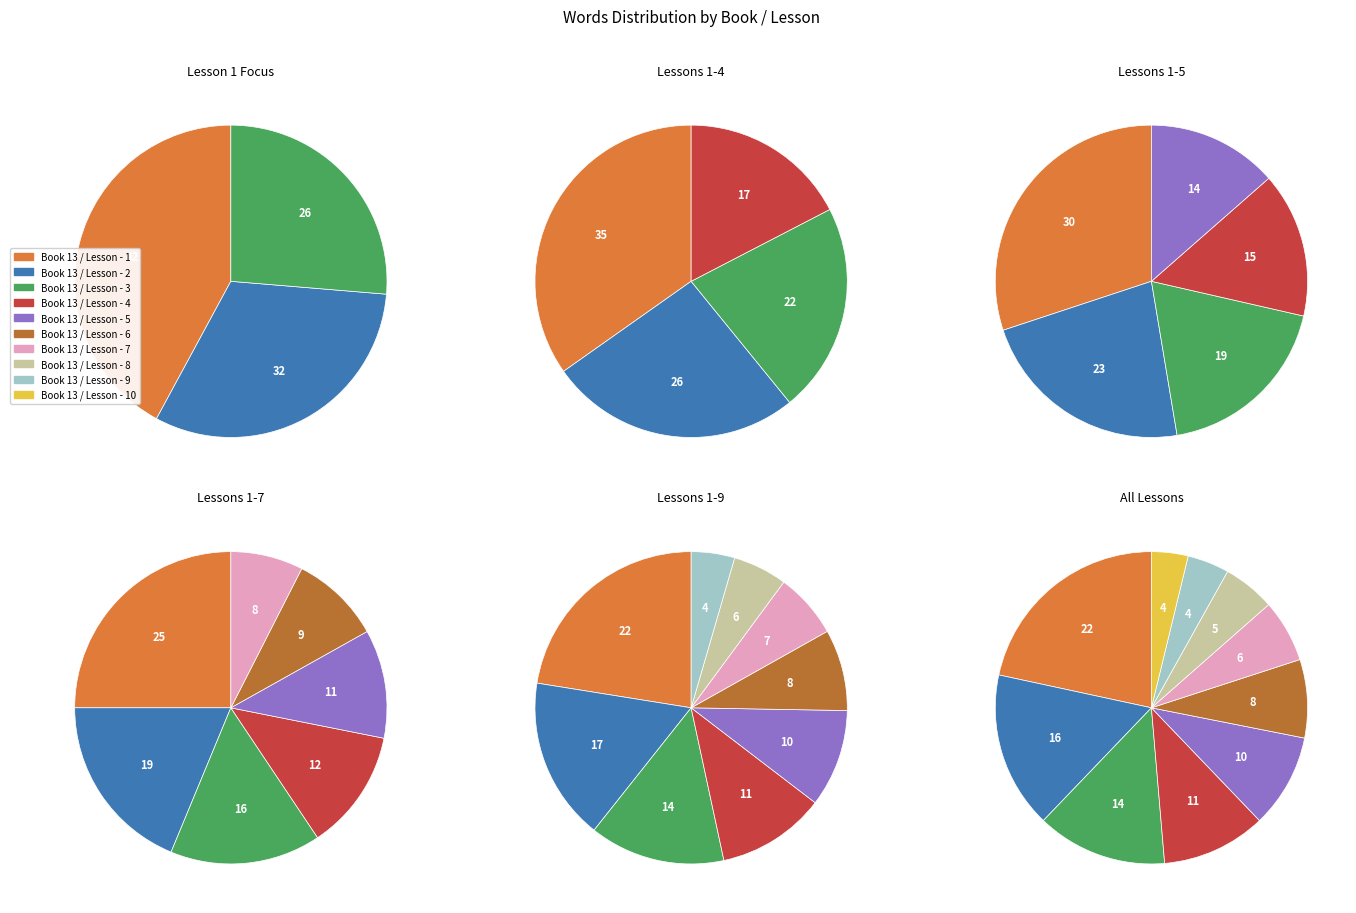

What is the smallest slice in the pie chart?

Book 13 / Lesson - 10